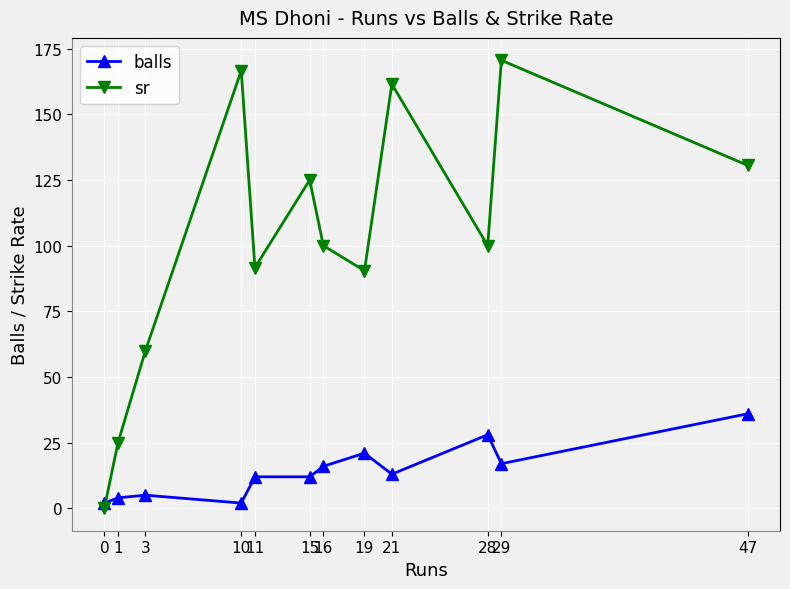

At how many categories does at least one series exceed 59?

10